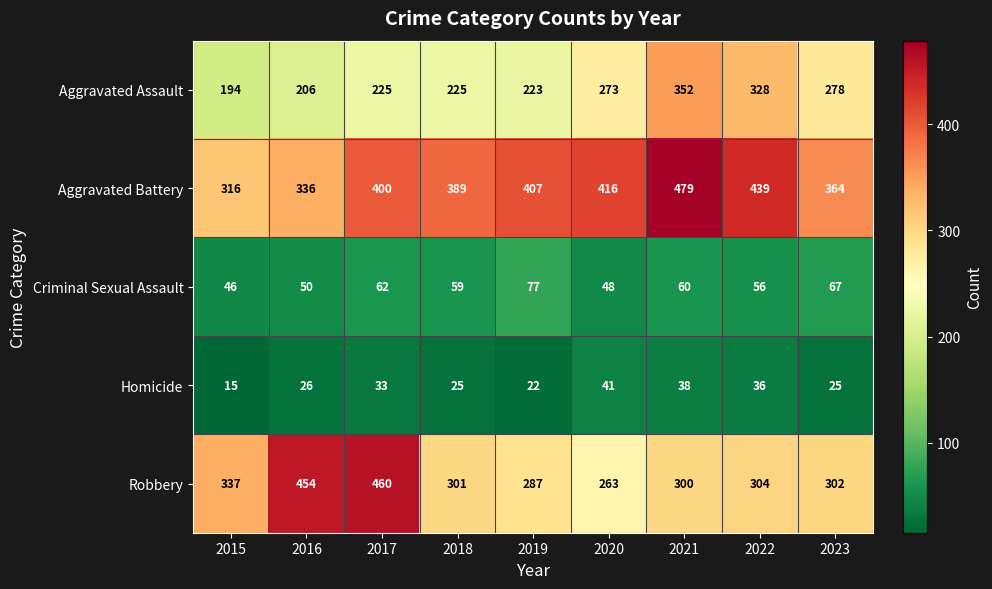

What is the sum of the Aggravated Battery values at 2022 and 2020?

855